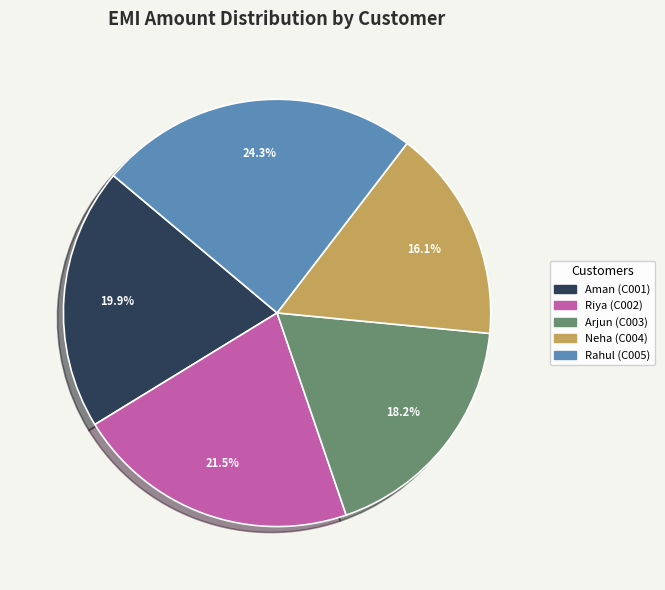

How many segments does this pie chart have?

5